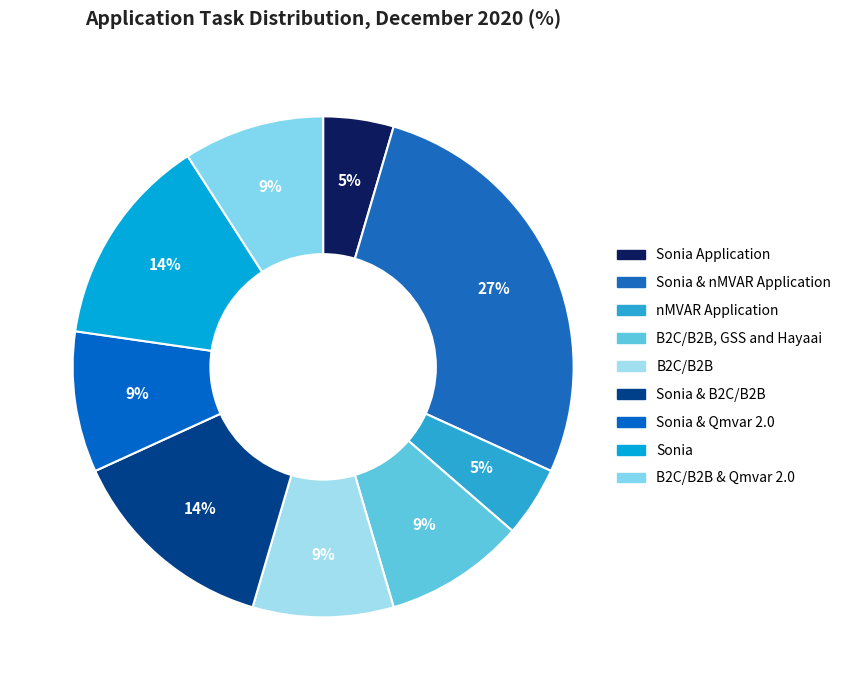

True or false: B2C/B2B, GSS and Hayaai accounts for 15% of the total.

False